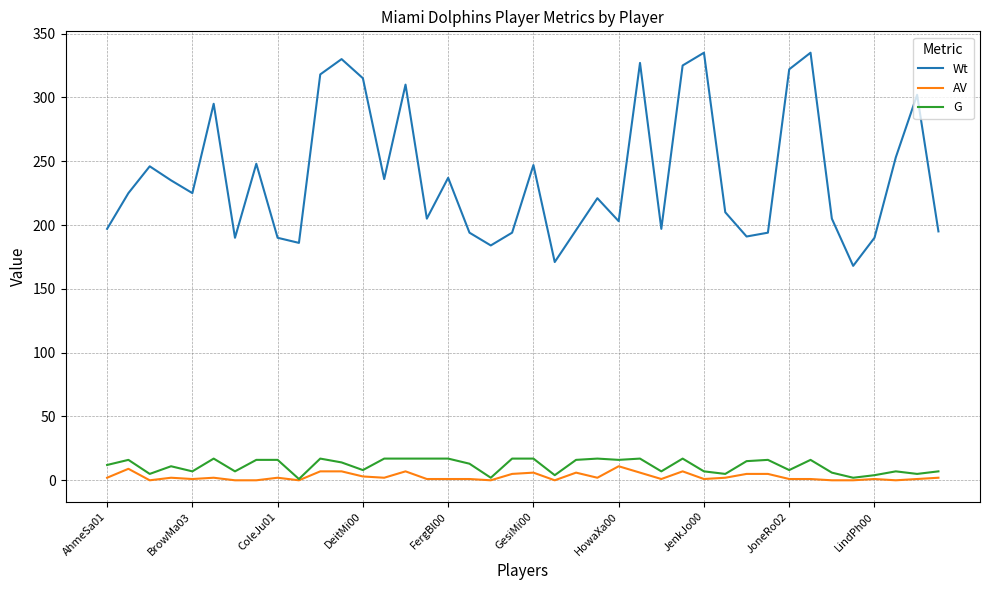

What is the greatest value displayed?

335